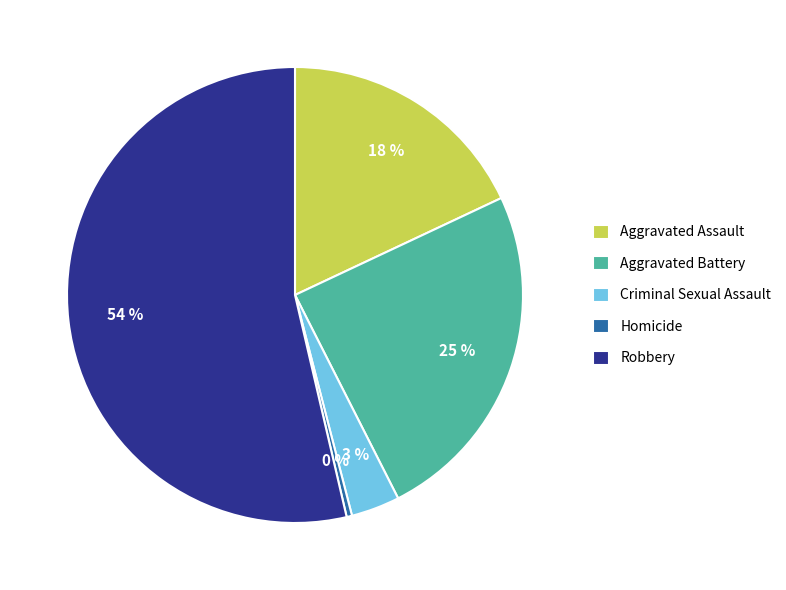

Is it true that Homicide is 0% of the pie?

True